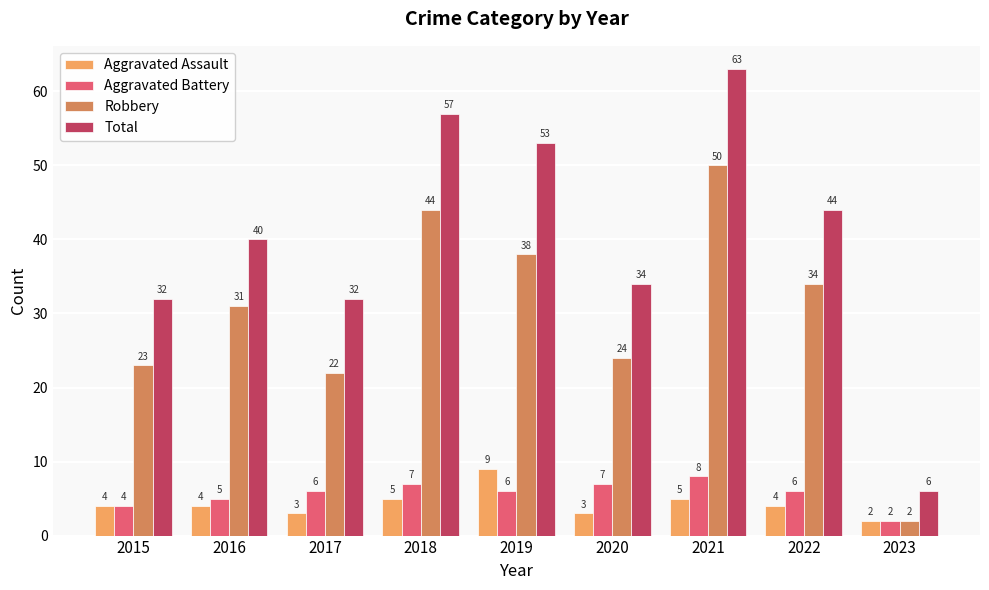

What is the total value across all series at 2020?

68